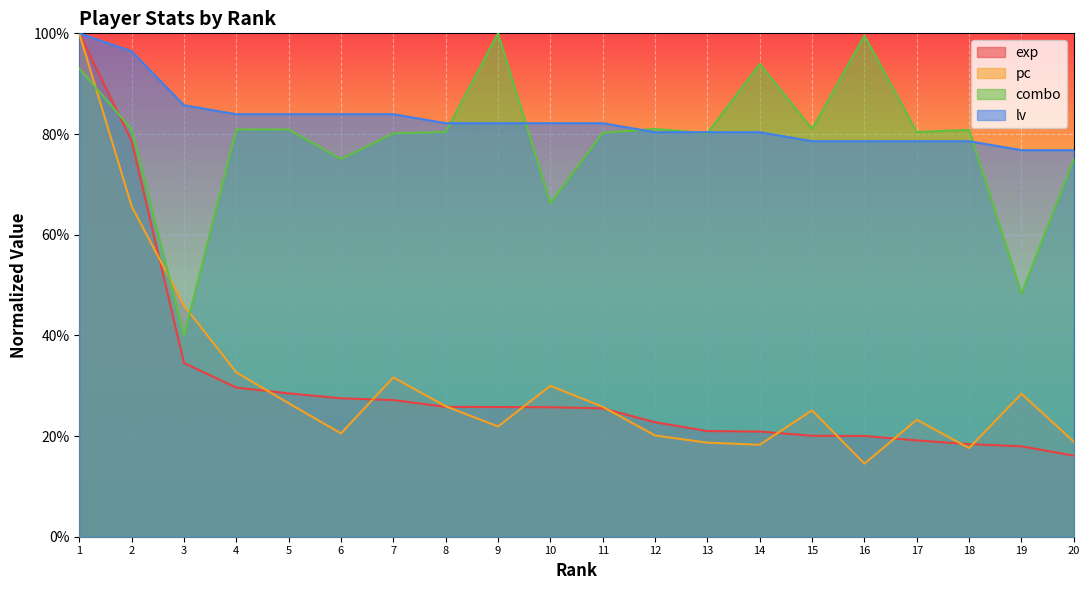

What is the highest value of the exp series?

1.0